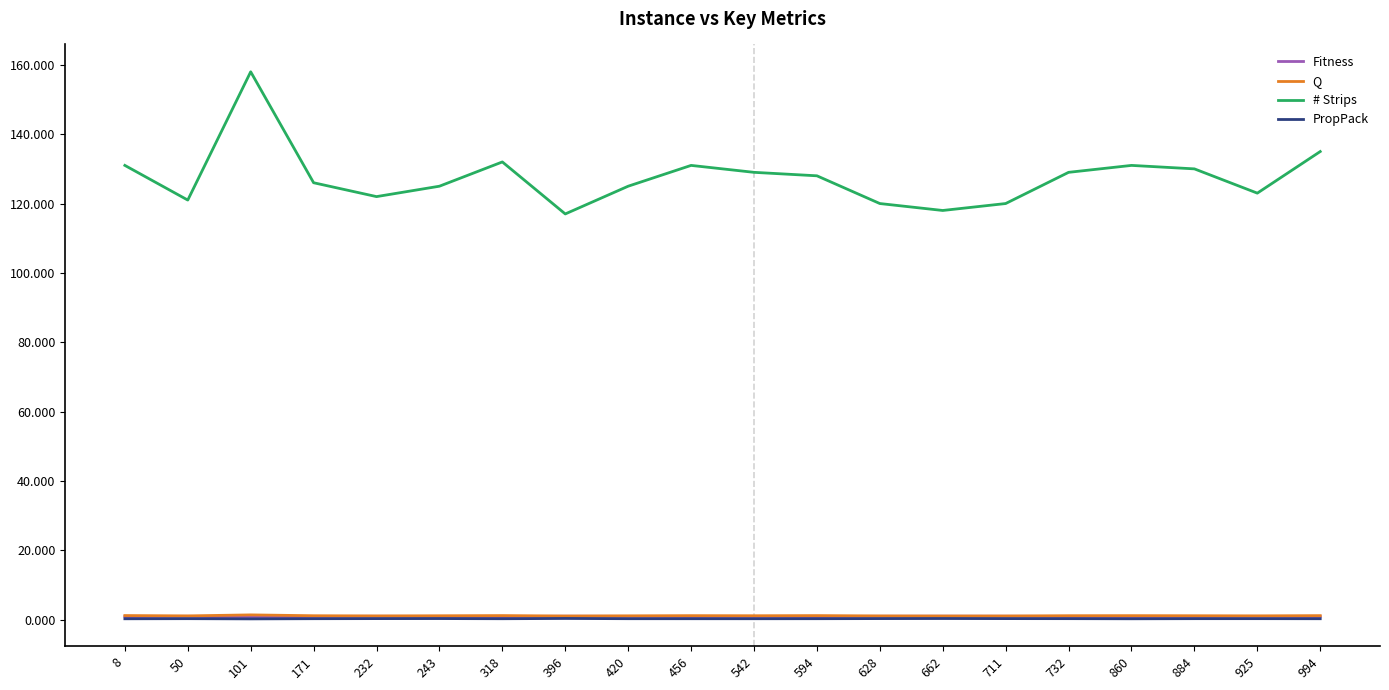

What is the maximum value shown in the chart?

158.0